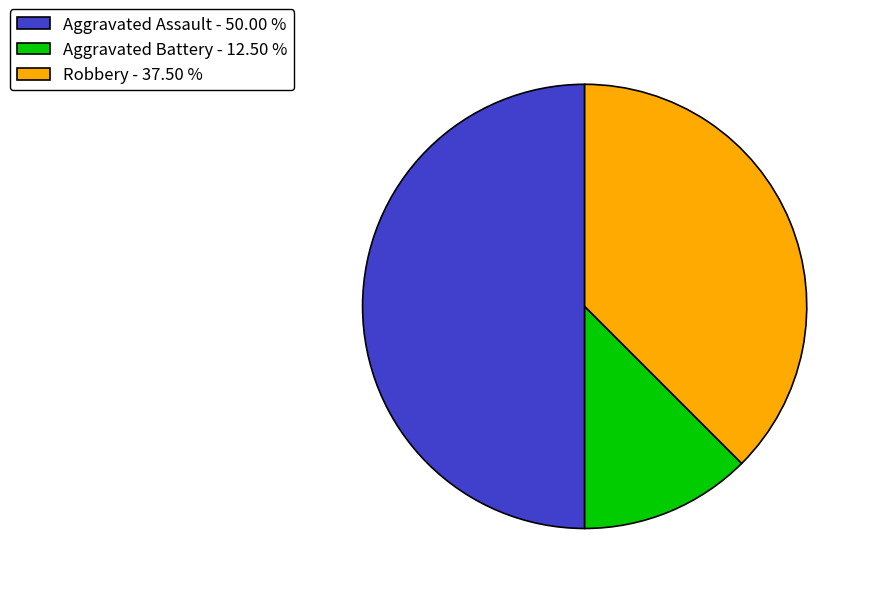

Approximately how many times larger is the value at Aggravated Assault - 50.00 % compared to Aggravated Battery - 12.50 %?

4.0